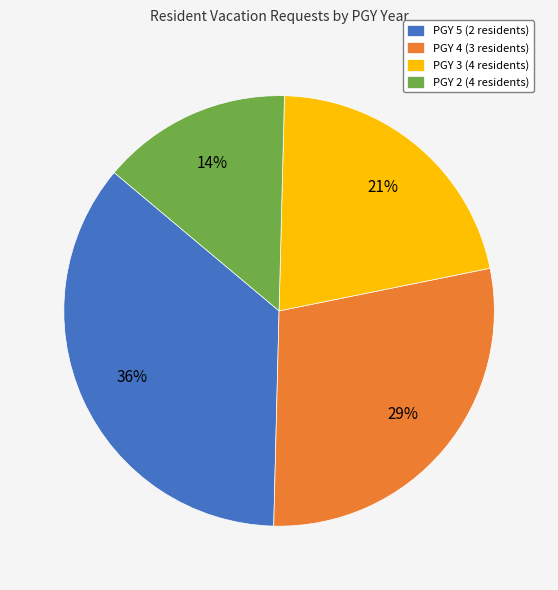

To the nearest percent, what portion does PGY 3 represent?

21%